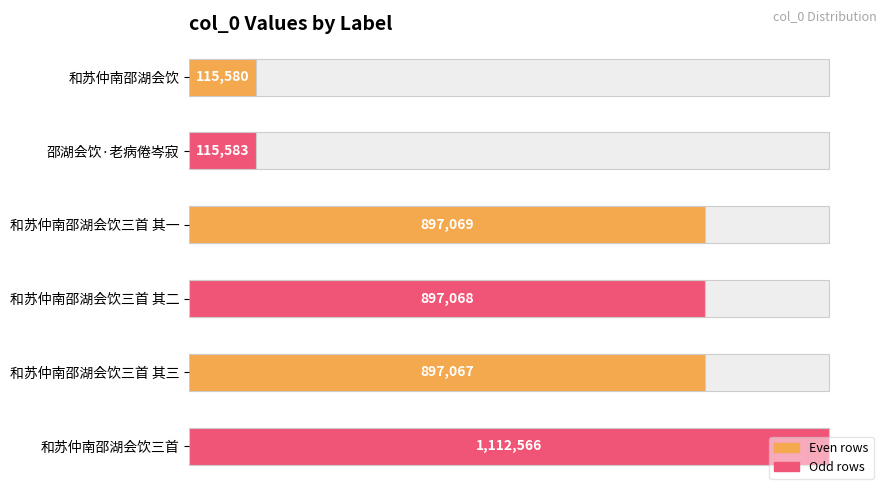

Reading left to right, extract all data points from this chart.

和苏仲南邵湖会饮=115580	邵湖会饮·老病倦岑寂=115583	和苏仲南邵湖会饮三首 其一=897069	和苏仲南邵湖会饮三首 其二=897068	和苏仲南邵湖会饮三首 其三=897067	和苏仲南邵湖会饮三首=1112566